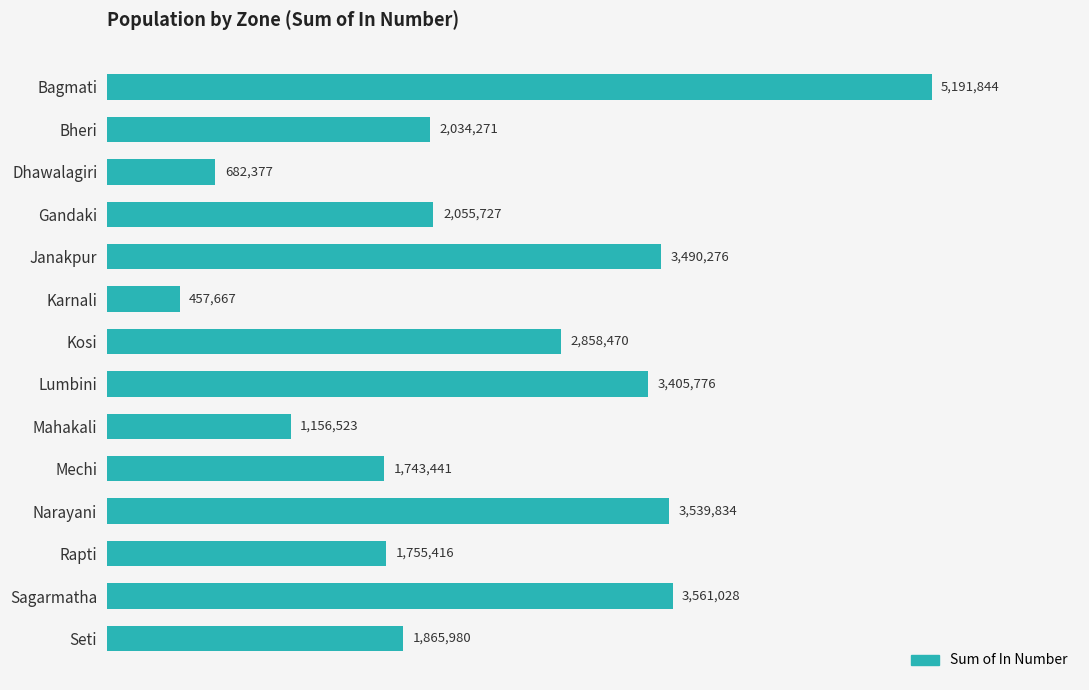

What position from the bottom is Bagmati?

14